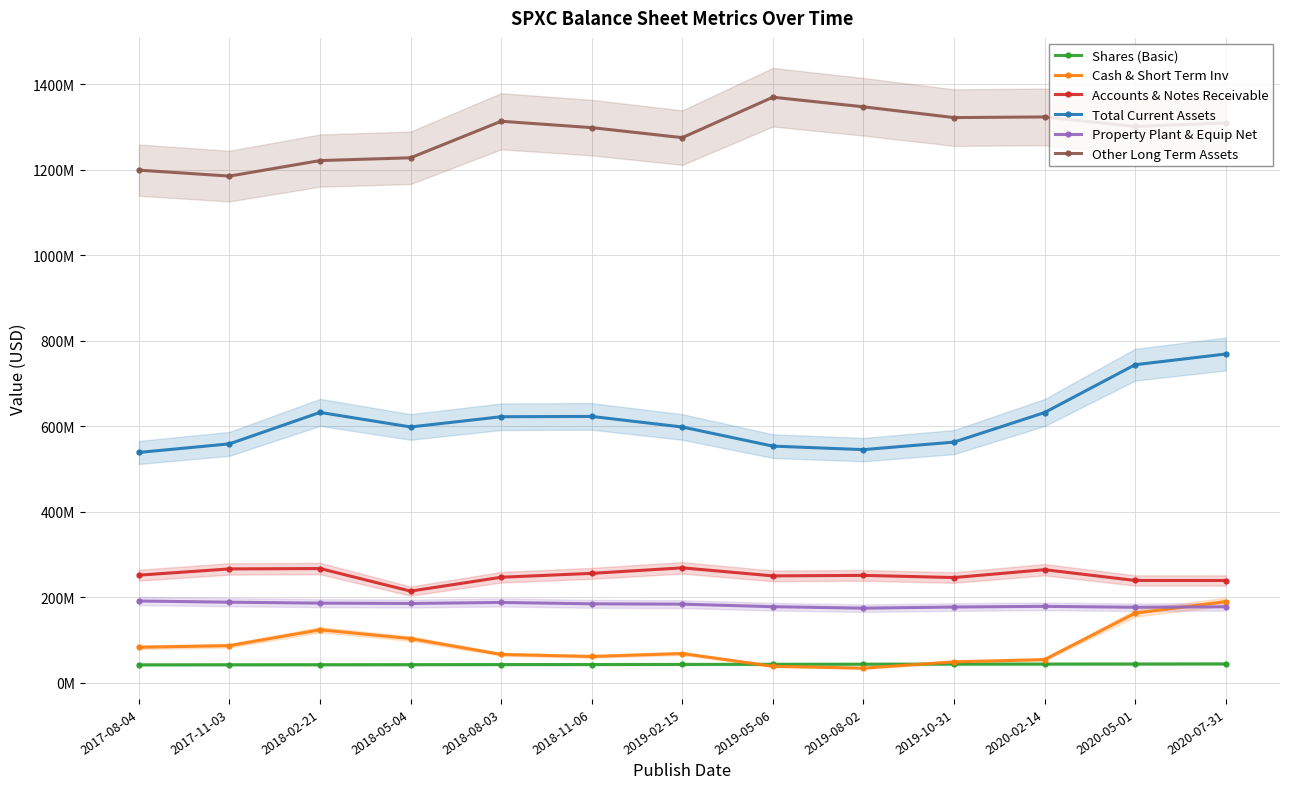

Which series has the largest range (max minus min)?

Total Current Assets